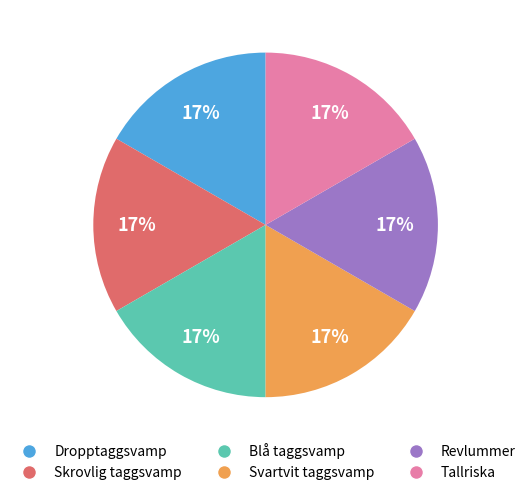

Is there any slice that represents more than half of the pie?

No